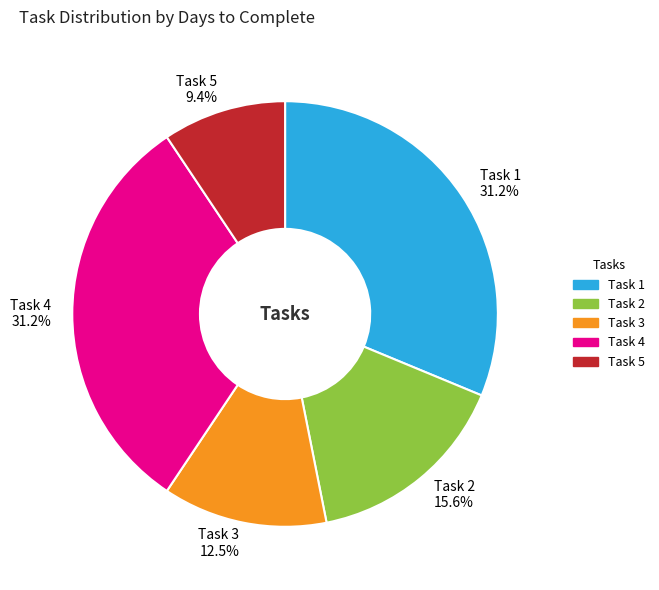

Is there a majority slice in this chart?

No